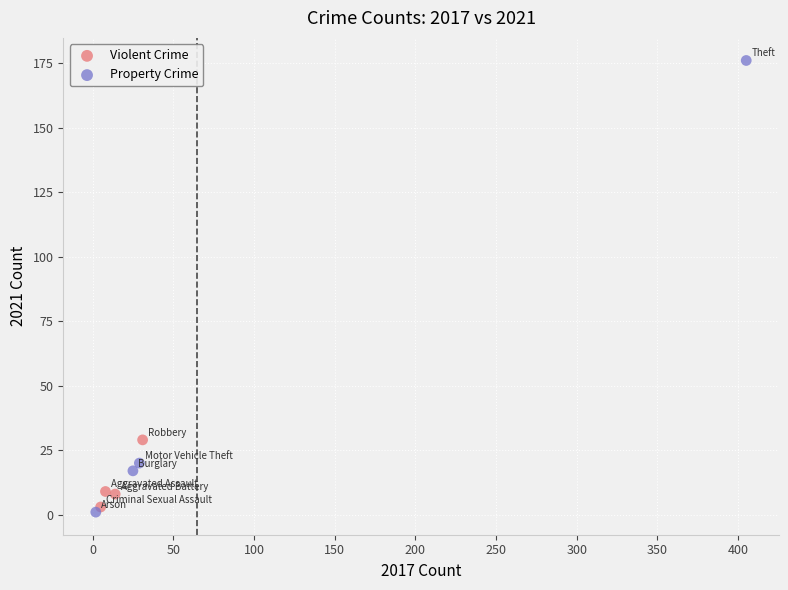

Which series has the largest Y range (max minus min)?

Property Crime